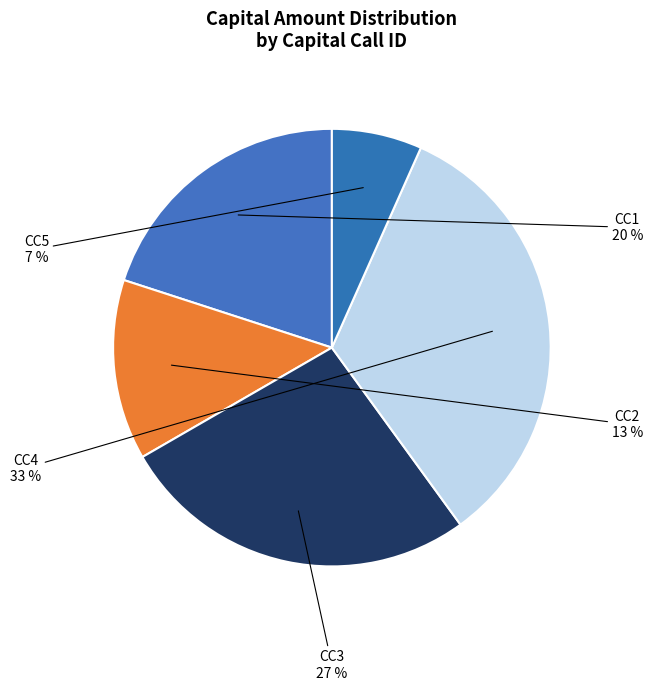

What is the smallest slice in the pie chart?

CC5